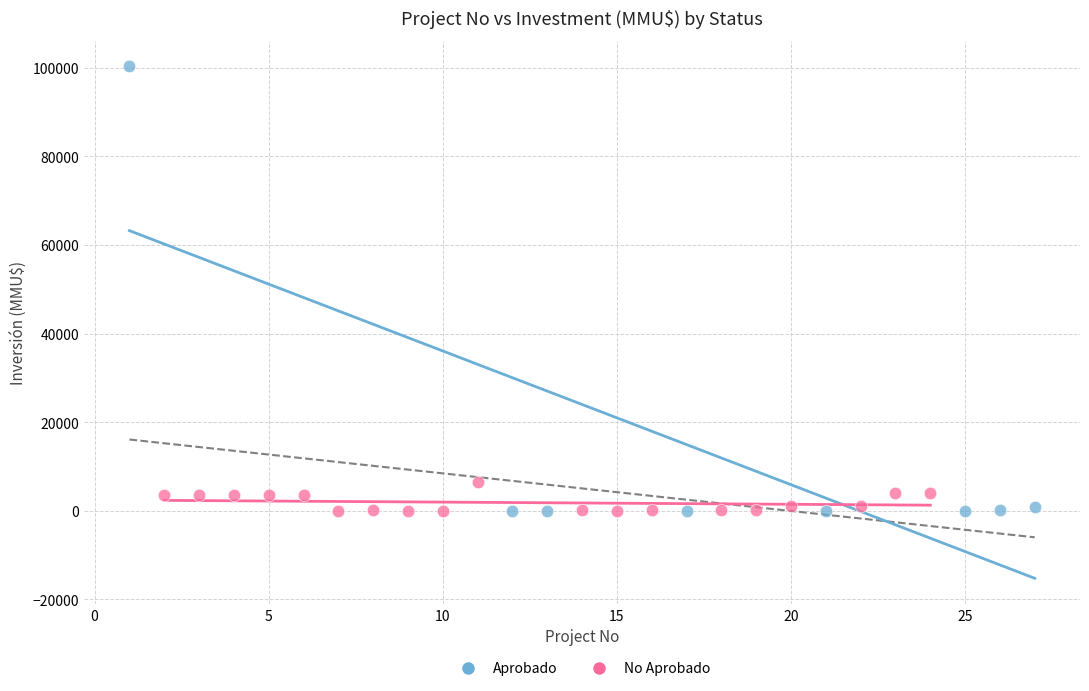

Which series reaches the maximum Y coordinate?

Aprobado